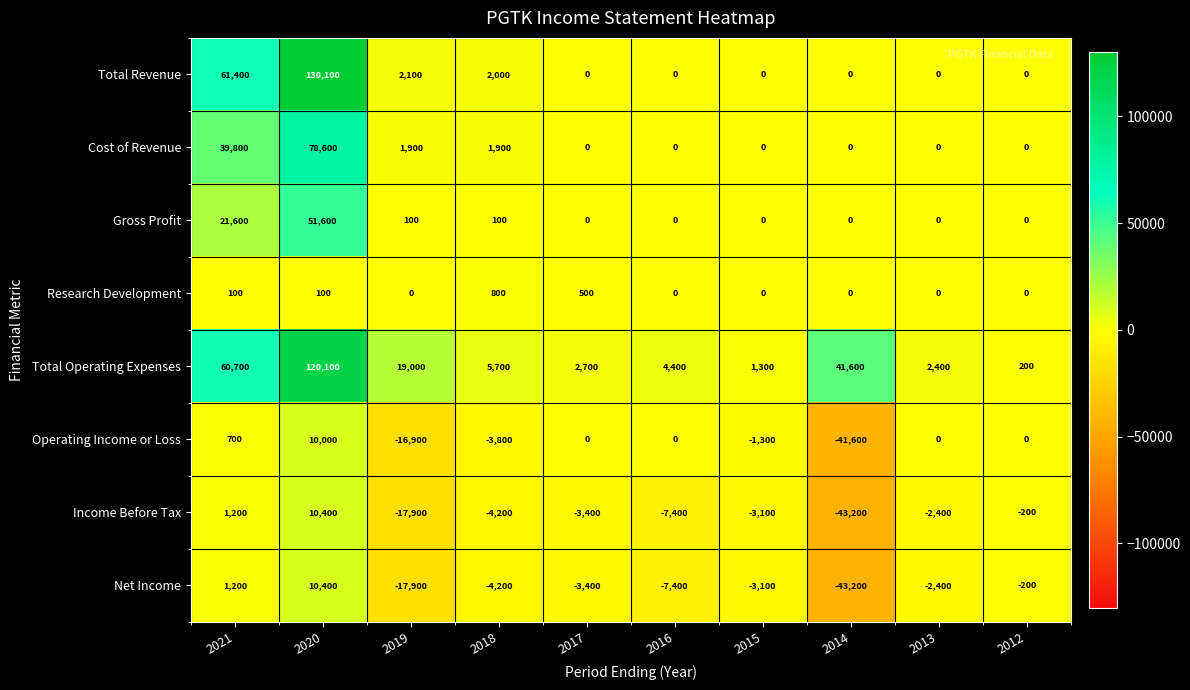

What is the total value across all series at 2017?

-3600